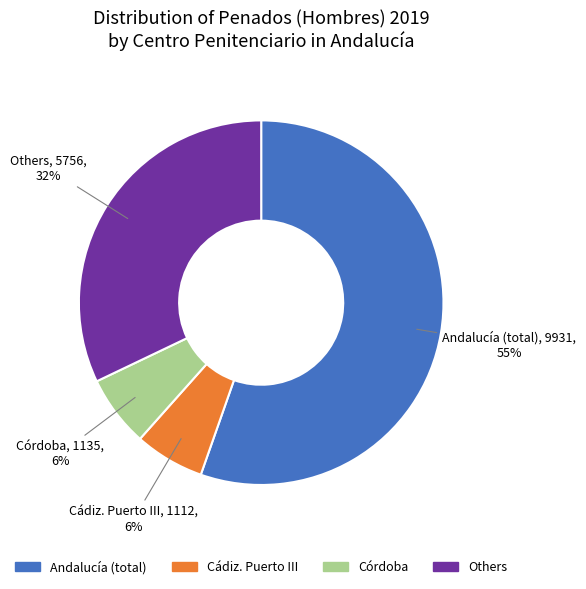

Combined, do Andalucía (total) and Cádiz. Puerto III account for over 50%?

Yes